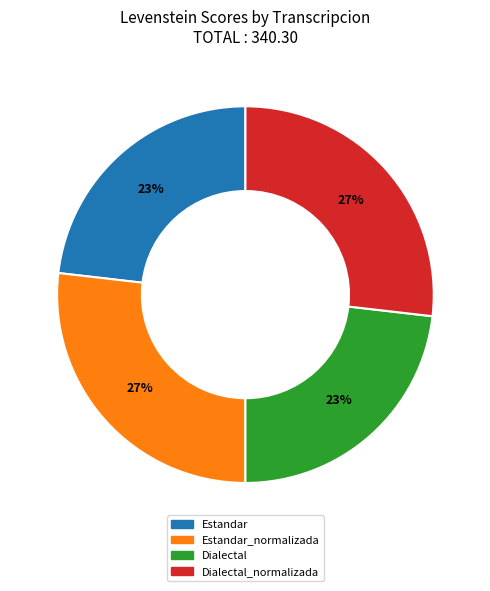

Is there any slice that represents more than half of the pie?

No